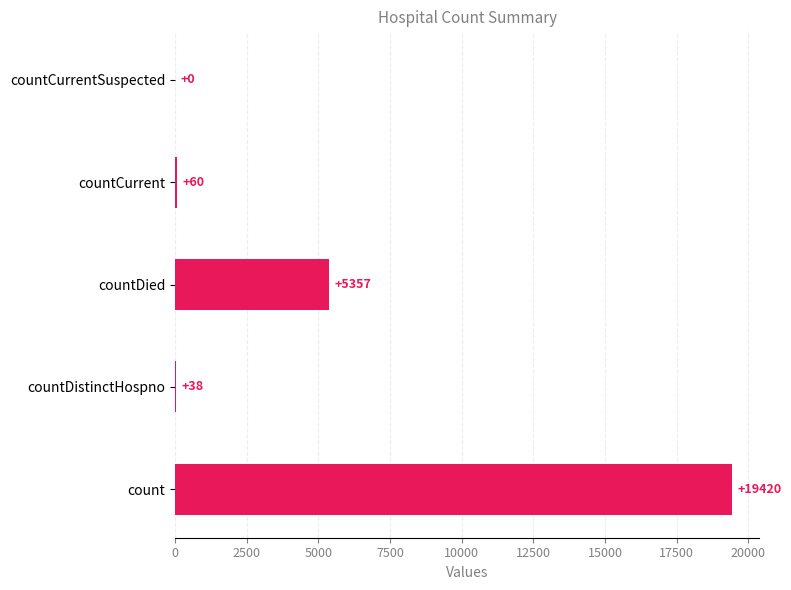

Is it true that the value at countDied is 5357?

True